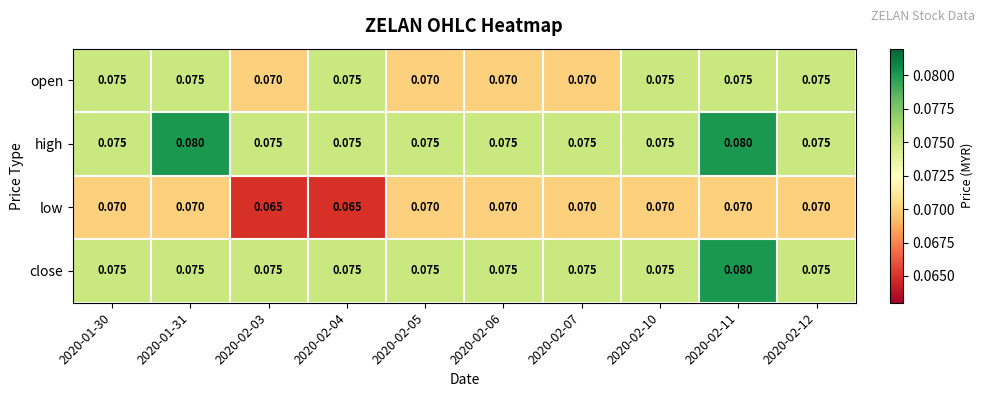

What is the total value across all series at 2020-01-30?

0.3